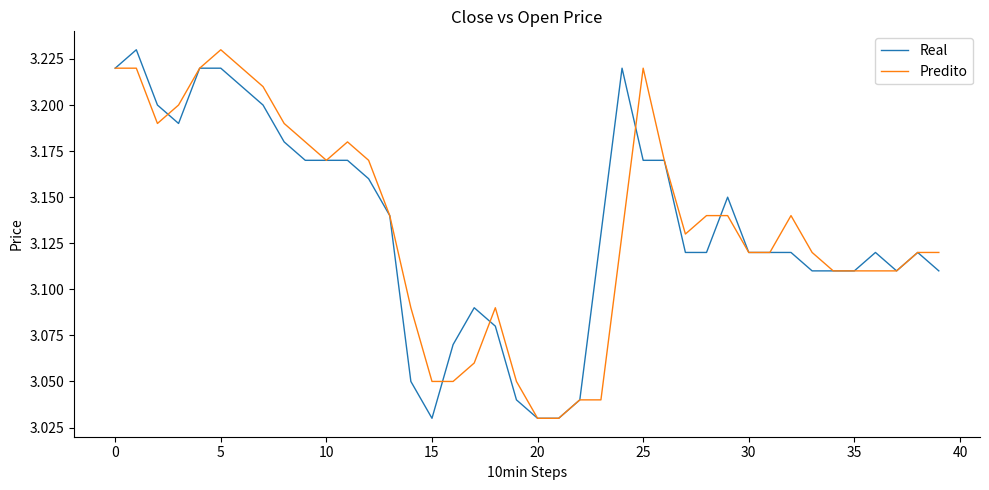

What are all the series names shown in the legend?

Real, Predito